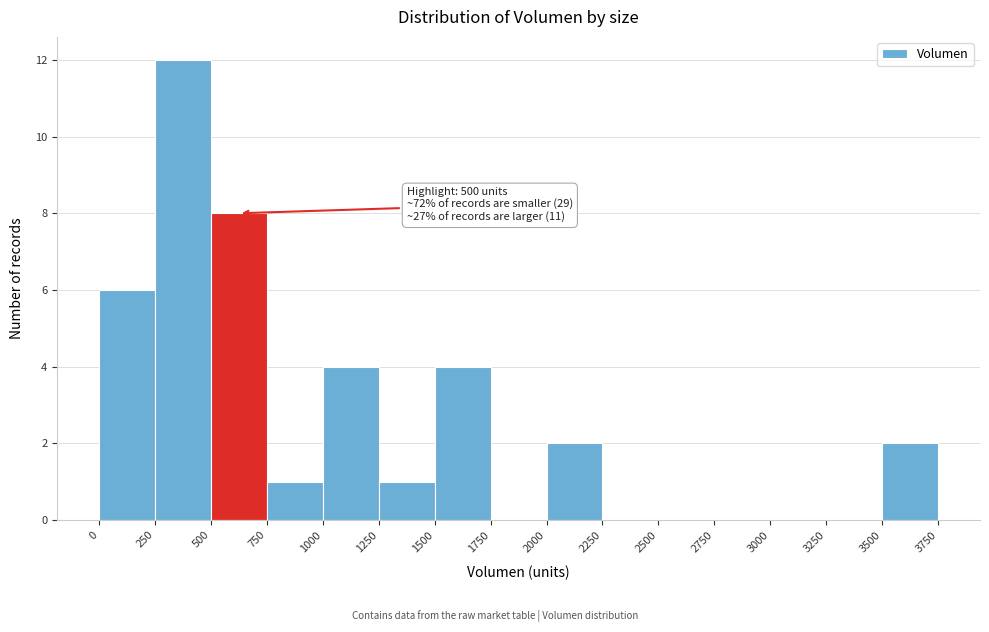

Which range on the x-axis has the tallest bar?

250 to 500